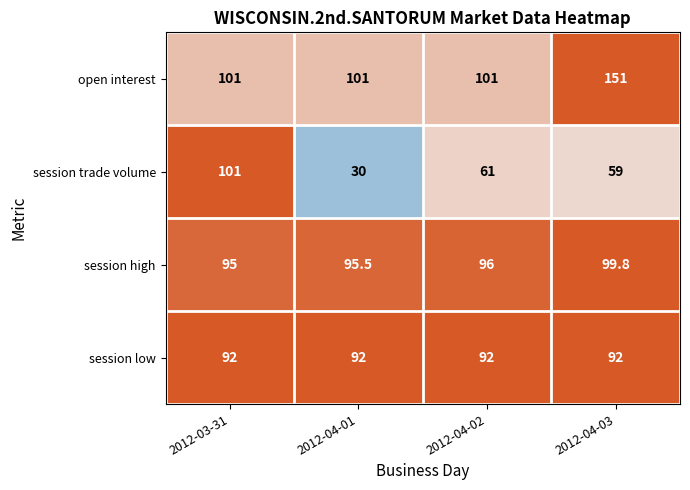

How many categories are shown in the chart?

4